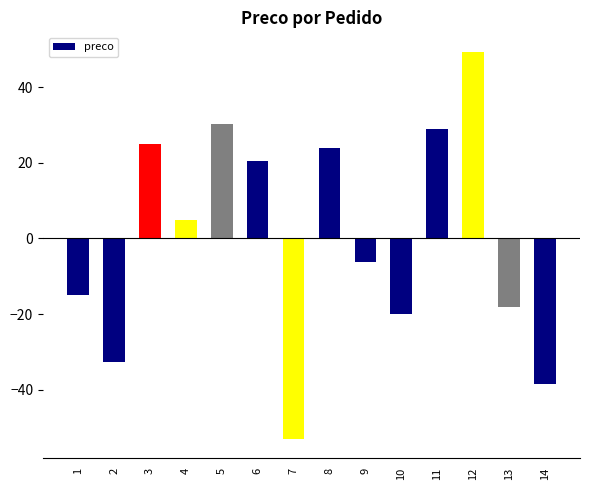

Is it true that the value at 10 is -33.2?

False